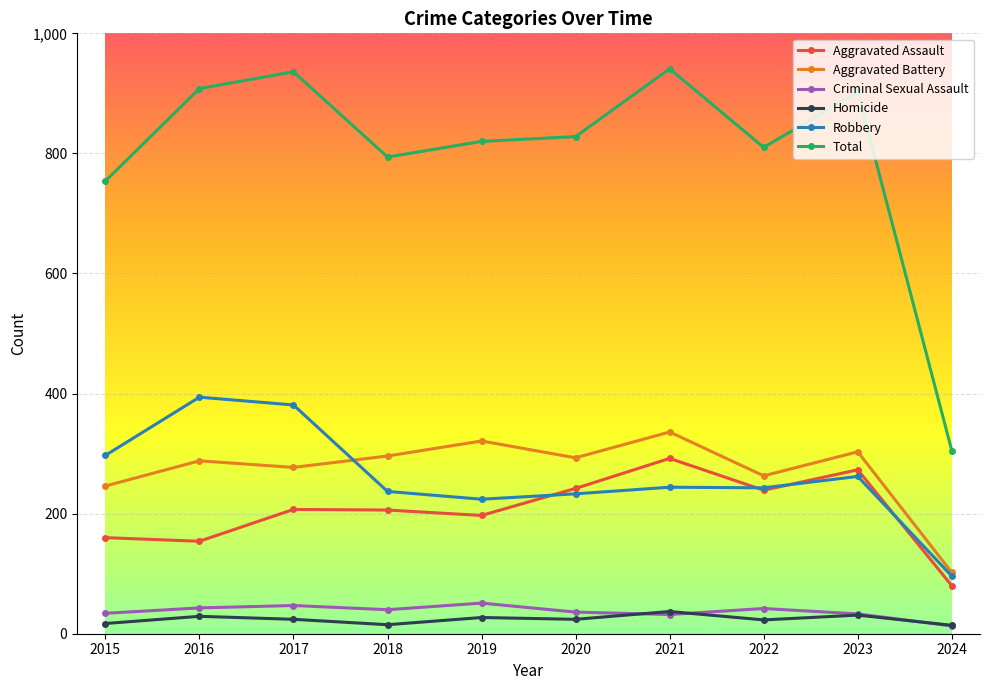

True or false: Homicide and Total cross at least once.

False